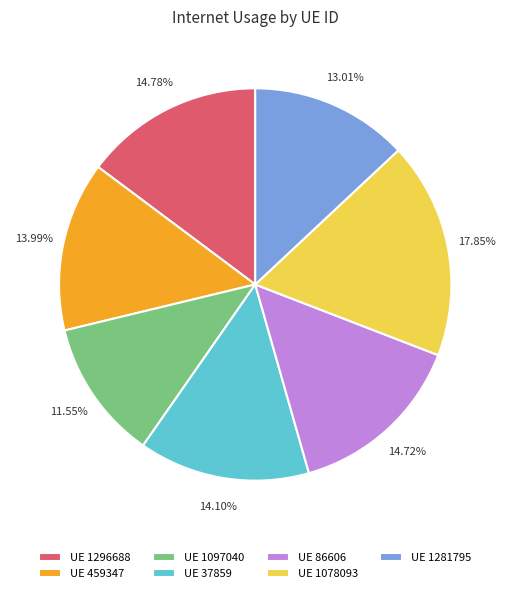

What is the smallest slice in the pie chart?

UE 1097040